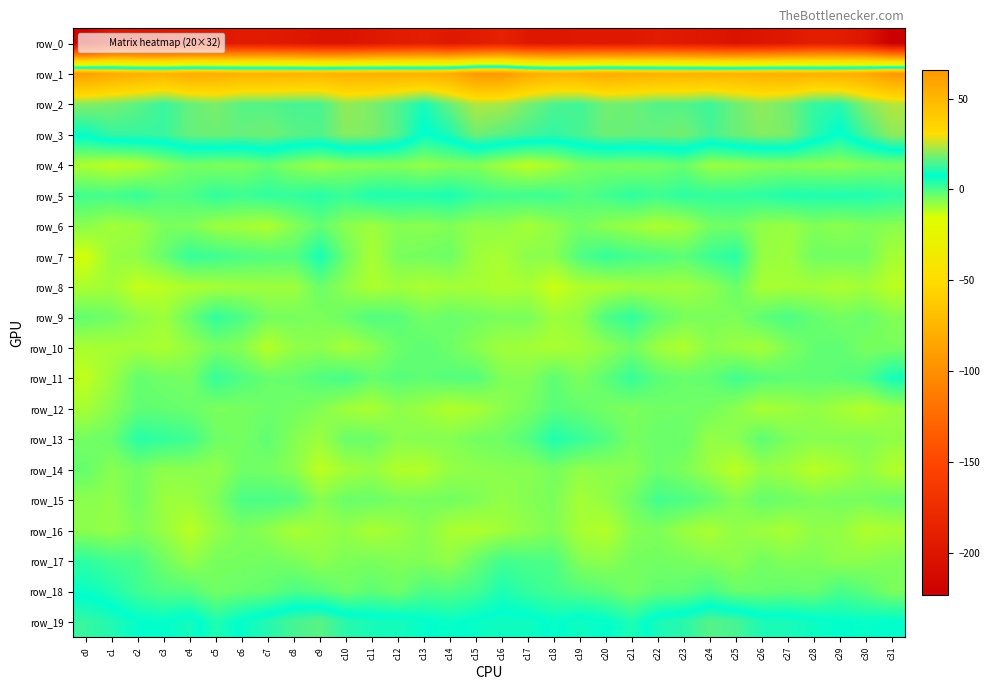

Reading left to right, list all the values displayed in this chart.

row_0: c0=-218.6	c1=-196.3	c2=-198.8	c3=-196.9	c4=-196.1	c5=-197.0	c6=-193.6	c7=-194.5	c8=-196.8	c9=-201.3	c10=-201.4	c11=-197.6	c12=-193.0	c13=-190.0	c14=-196.8	c15=-192.6	c16=-187.6	c17=-196.9	c18=-198.5	c19=-196.2	c20=-196.6	c21=-195.8	c22=-193.1	c23=-195.8	c24=-197.8	c25=-202.5	c26=-199.8	c27=-196.7	c28=-190.2	c29=-192.3	c30=-199.5	c31=-223.3
row_1: c0=61.9	c1=56.3	c2=53.3	c3=51.3	c4=55.6	c5=54.7	c6=52.1	c7=52.1	c8=51.8	c9=50.6	c10=52.7	c11=53.4	c12=52.8	c13=51.8	c14=55.0	c15=65.2	c16=64.8	c17=55.9	c18=51.7	c19=52.9	c20=55.9	c21=53.4	c22=52.2	c23=51.7	c24=51.3	c25=51.5	c26=52.9	c27=53.8	c28=51.9	c29=53.2	c30=56.2	c31=65.6
row_2: c0=19.6	c1=18.4	c2=16.0	c3=12.7	c4=16.7	c5=18.8	c6=15.5	c7=15.2	c8=14.0	c9=14.2	c10=20.9	c11=18.8	c12=15.0	c13=9.7	c14=16.9	c15=23.7	c16=22.9	c17=18.3	c18=14.5	c19=13.4	c20=17.9	c21=17.5	c22=15.1	c23=15.2	c24=13.1	c25=17.4	c26=20.7	c27=17.8	c28=12.5	c29=11.4	c30=19.8	c31=23.9
row_3: c0=8.7	c1=12.5	c2=12.6	c3=12.9	c4=16.9	c5=17.4	c6=16.9	c7=17.9	c8=15.8	c9=15.1	c10=19.8	c11=19.0	c12=15.2	c13=6.9	c14=10.3	c15=17.8	c16=15.5	c17=13.8	c18=12.2	c19=14.3	c20=17.5	c21=16.9	c22=17.1	c23=18.1	c24=14.2	c25=17.2	c26=19.4	c27=18.8	c28=11.7	c29=6.7	c30=13.9	c31=20.6
row_4: c0=-10.3	c1=-12.1	c2=-11.0	c3=-6.9	c4=-4.2	c5=-5.3	c6=-5.1	c7=-2.9	c8=-6.2	c9=-8.5	c10=-6.6	c11=-6.4	c12=-6.0	c13=-7.6	c14=-6.2	c15=-5.8	c16=-9.2	c17=-12.0	c18=-9.6	c19=-5.2	c20=-4.7	c21=-5.2	c22=-4.5	c23=-3.2	c24=-8.3	c25=-7.8	c26=-6.4	c27=-6.1	c28=-6.6	c29=-7.1	c30=-5.6	c31=-4.9
row_5: c0=0.7	c1=0.3	c2=1.9	c3=-0.9	c4=-0.4	c5=2.5	c6=1.3	c7=2.6	c8=2.4	c9=3.7	c10=1.7	c11=4.6	c12=4.4	c13=4.2	c14=5.0	c15=2.0	c16=0.9	c17=1.1	c18=1.2	c19=-1.2	c20=0.7	c21=2.7	c22=1.2	c23=2.9	c24=2.4	c25=2.6	c26=3.2	c27=4.5	c28=4.5	c29=4.6	c30=4.4	c31=3.1
row_6: c0=-6.8	c1=-9.1	c2=-8.6	c3=-5.1	c4=-5.4	c5=-8.4	c6=-9.3	c7=-10.4	c8=-6.2	c9=-2.7	c10=-6.7	c11=-8.7	c12=-6.2	c13=-6.7	c14=-5.8	c15=-7.6	c16=-7.2	c17=-9.6	c18=-7.2	c19=-4.4	c20=-6.9	c21=-8.4	c22=-10.3	c23=-9.1	c24=-4.4	c25=-4.1	c26=-7.4	c27=-8.3	c28=-5.8	c29=-6.9	c30=-5.6	c31=-6.6
row_7: c0=-14.4	c1=-8.1	c2=-7.2	c3=-3.1	c4=2.0	c5=1.1	c6=-0.2	c7=-1.1	c8=-1.4	c9=5.2	c10=-4.0	c11=-10.0	c12=-5.0	c13=-4.5	c14=-3.8	c15=-8.7	c16=-10.0	c17=-6.6	c18=-6.7	c19=-0.7	c20=2.1	c21=0.4	c22=-0.5	c23=-2.1	c24=1.5	c25=3.4	c26=-7.9	c27=-8.6	c28=-4.2	c29=-4.3	c30=-4.4	c31=-9.7
row_8: c0=-10.1	c1=-9.1	c2=-12.8	c3=-11.8	c4=-10.2	c5=-9.6	c6=-8.8	c7=-8.7	c8=-8.7	c9=-3.4	c10=-7.3	c11=-10.5	c12=-9.0	c13=-10.2	c14=-9.4	c15=-9.5	c16=-10.7	c17=-10.0	c18=-13.6	c19=-10.7	c20=-10.2	c21=-9.0	c22=-8.9	c23=-9.0	c24=-7.1	c25=-3.4	c26=-9.9	c27=-9.6	c28=-9.3	c29=-10.4	c30=-9.1	c31=-11.8
row_9: c0=-2.7	c1=-4.2	c2=-7.1	c3=-8.8	c4=-3.2	c5=2.5	c6=-0.5	c7=-4.6	c8=-4.8	c9=-5.5	c10=-3.5	c11=-0.8	c12=-1.4	c13=-4.5	c14=-3.2	c15=-4.2	c16=-5.1	c17=-5.1	c18=-8.7	c19=-7.4	c20=-0.4	c21=2.6	c22=-2.4	c23=-4.9	c24=-5.2	c25=-5.5	c26=-2.2	c27=-0.3	c28=-2.8	c29=-4.5	c30=-3.2	c31=-6.0
row_10: c0=-10.0	c1=-9.8	c2=-9.2	c3=-10.2	c4=-7.6	c5=-5.0	c6=-6.2	c7=-11.4	c8=-7.5	c9=-7.0	c10=-9.7	c11=-7.2	c12=-3.4	c13=-2.1	c14=-3.8	c15=-6.6	c16=-8.8	c17=-9.2	c18=-10.1	c19=-9.2	c20=-7.1	c21=-4.2	c22=-8.5	c23=-10.6	c24=-6.7	c25=-8.1	c26=-9.3	c27=-5.4	c28=-2.7	c29=-2.2	c30=-5.0	c31=-4.8
row_11: c0=-12.3	c1=-8.3	c2=-2.8	c3=-4.1	c4=-4.7	c5=2.2	c6=-0.7	c7=-3.2	c8=-2.9	c9=-0.9	c10=0.4	c11=-2.9	c12=-1.7	c13=-2.3	c14=-1.4	c15=-1.2	c16=-5.8	c17=-6.1	c18=-2.1	c19=-5.5	c20=-2.1	c21=2.1	c22=-2.0	c23=-3.2	c24=-2.6	c25=0.7	c26=-1.3	c27=-2.3	c28=-2.2	c29=-2.0	c30=-0.4	c31=5.5
row_12: c0=-9.6	c1=-6.3	c2=-2.5	c3=-2.6	c4=-3.4	c5=-5.1	c6=-4.8	c7=-3.8	c8=-4.3	c9=-5.9	c10=-8.9	c11=-10.1	c12=-7.1	c13=-8.5	c14=-10.8	c15=-9.9	c16=-6.8	c17=-4.8	c18=-1.7	c19=-2.7	c20=-4.5	c21=-5.4	c22=-4.1	c23=-4.0	c24=-4.5	c25=-6.7	c26=-10.0	c27=-8.7	c28=-7.4	c29=-9.4	c30=-11.0	c31=-8.5
row_13: c0=-4.4	c1=-3.2	c2=3.5	c3=2.4	c4=1.0	c5=-3.8	c6=-4.5	c7=-2.3	c8=-6.2	c9=-8.6	c10=-3.5	c11=-3.6	c12=-6.7	c13=-6.1	c14=-6.2	c15=-4.5	c16=-3.8	c17=-1.2	c18=4.4	c19=2.0	c20=-0.9	c21=-4.8	c22=-3.4	c23=-3.2	c24=-7.9	c25=-6.7	c26=-2.1	c27=-5.4	c28=-6.5	c29=-6.3	c30=-6.0	c31=-7.4
row_14: c0=-2.9	c1=-6.5	c2=-4.6	c3=-7.0	c4=-6.6	c5=-7.4	c6=-4.1	c7=-4.5	c8=-6.7	c9=-12.2	c10=-9.2	c11=-7.9	c12=-10.8	c13=-11.1	c14=-7.7	c15=-7.1	c16=-6.5	c17=-6.6	c18=-4.6	c19=-7.4	c20=-6.8	c21=-6.6	c22=-3.6	c23=-5.3	c24=-8.6	c25=-11.9	c26=-7.9	c27=-8.8	c28=-11.6	c29=-10.1	c30=-7.4	c31=-10.9
row_15: c0=-6.9	c1=-7.4	c2=-4.3	c3=-8.5	c4=-8.6	c5=-5.8	c6=-0.2	c7=-0.1	c8=-1.0	c9=-6.3	c10=-3.7	c11=-3.5	c12=-5.1	c13=-4.8	c14=-4.5	c15=-5.6	c16=-7.6	c17=-6.0	c18=-5.3	c19=-9.5	c20=-7.6	c21=-4.1	c22=0.6	c23=-0.5	c24=-2.6	c25=-6.1	c26=-3.0	c27=-4.0	c28=-5.4	c29=-4.7	c30=-4.9	c31=-3.5
row_16: c0=-6.8	c1=-7.9	c2=-5.6	c3=-8.0	c4=-11.8	c5=-7.8	c6=-5.2	c7=-7.1	c8=-9.9	c9=-8.8	c10=-7.5	c11=-10.0	c12=-8.5	c13=-6.4	c14=-9.9	c15=-10.7	c16=-9.0	c17=-7.3	c18=-5.6	c19=-9.9	c20=-11.2	c21=-6.3	c22=-5.5	c23=-8.4	c24=-10.1	c25=-7.3	c26=-8.7	c27=-9.9	c28=-7.3	c29=-7.6	c30=-10.8	c31=-9.9
row_17: c0=2.8	c1=0.9	c2=0.1	c3=-4.1	c4=-7.7	c5=-4.9	c6=-4.8	c7=-4.3	c8=-5.1	c9=-7.1	c10=-5.4	c11=-5.0	c12=-6.0	c13=-5.8	c14=-7.5	c15=-3.2	c16=0.7	c17=-0.1	c18=-0.6	c19=-6.2	c20=-7.0	c21=-4.8	c22=-4.3	c23=-4.8	c24=-5.8	c25=-7.0	c26=-4.5	c27=-5.9	c28=-5.5	c29=-7.1	c30=-6.7	c31=-5.7
row_18: c0=6.7	c1=4.6	c2=1.2	c3=-0.6	c4=-1.0	c5=-4.3	c6=-3.2	c7=-2.6	c8=-0.2	c9=-1.4	c10=-3.9	c11=-2.0	c12=-3.9	c13=-0.2	c14=-0.7	c15=0.8	c16=4.8	c17=2.4	c18=0.8	c19=-0.8	c20=-2.1	c21=-4.6	c22=-2.5	c23=-2.2	c24=0.1	c25=-3.2	c26=-3.2	c27=-2.5	c28=-3.2	c29=0.2	c30=-1.8	c31=-5.0
row_19: c0=12.6	c1=10.6	c2=7.9	c3=7.5	c4=9.6	c5=4.5	c6=8.1	c7=10.9	c8=14.0	c9=15.9	c10=11.4	c11=9.7	c12=9.6	c13=8.1	c14=6.9	c15=8.4	c16=9.2	c17=9.1	c18=7.2	c19=9.0	c20=7.8	c21=4.7	c22=10.0	c23=11.4	c24=15.4	c25=14.1	c26=10.3	c27=10.0	c28=8.8	c29=7.7	c30=7.3	c31=7.8